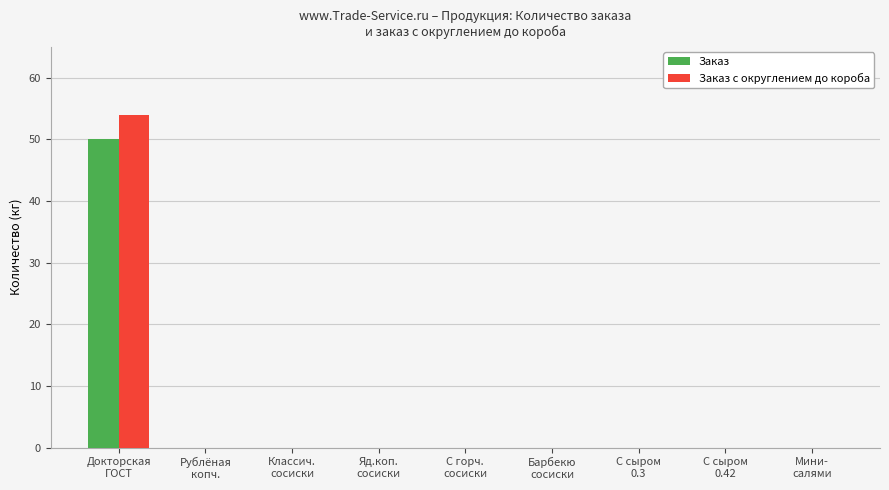

What is the sum of all Заказ с округлением до короба values?

54